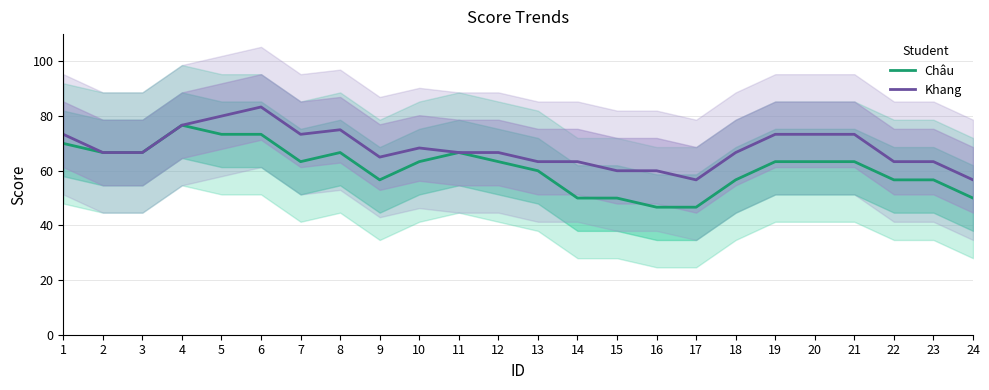

What is the highest value of the Châu series?

76.7